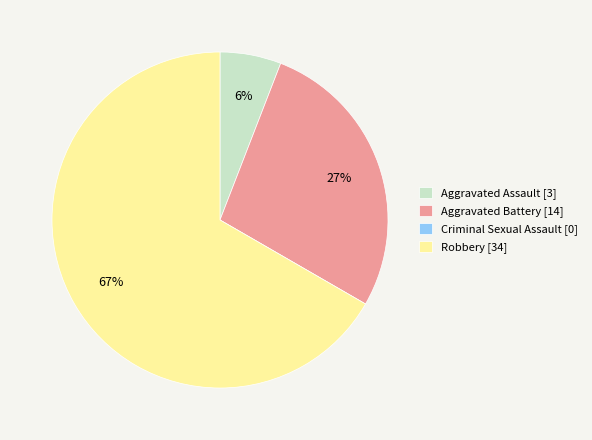

Is it true that Aggravated Assault is 6% of the pie?

True